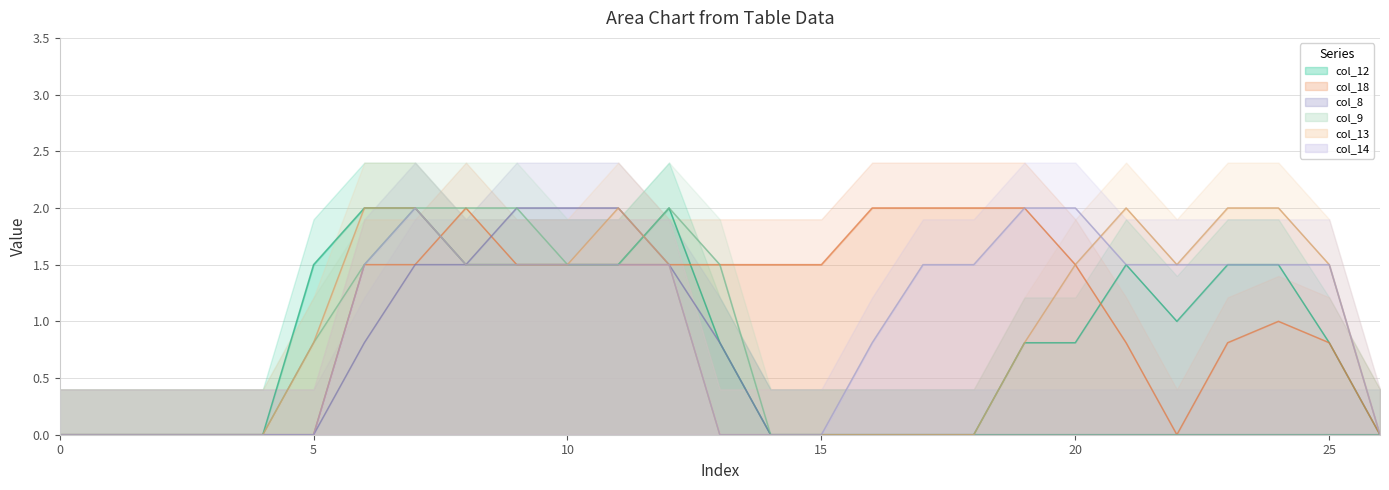

At which label is col_14 closest to 1?

16